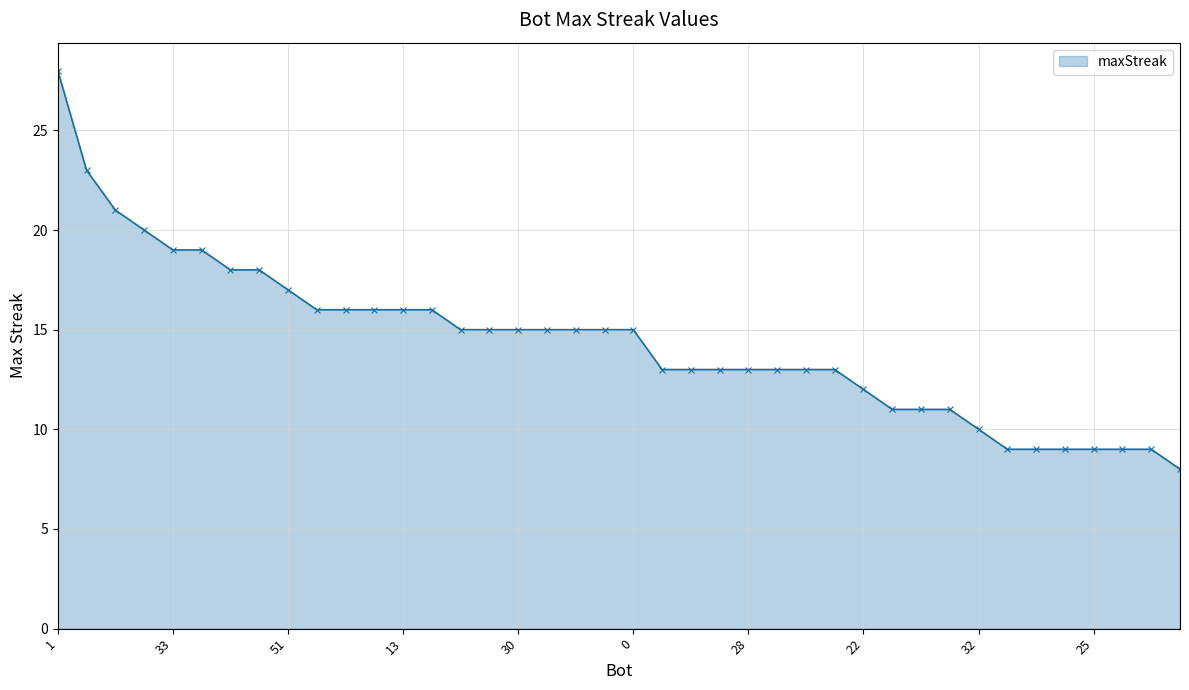

What is the greatest value displayed?

28